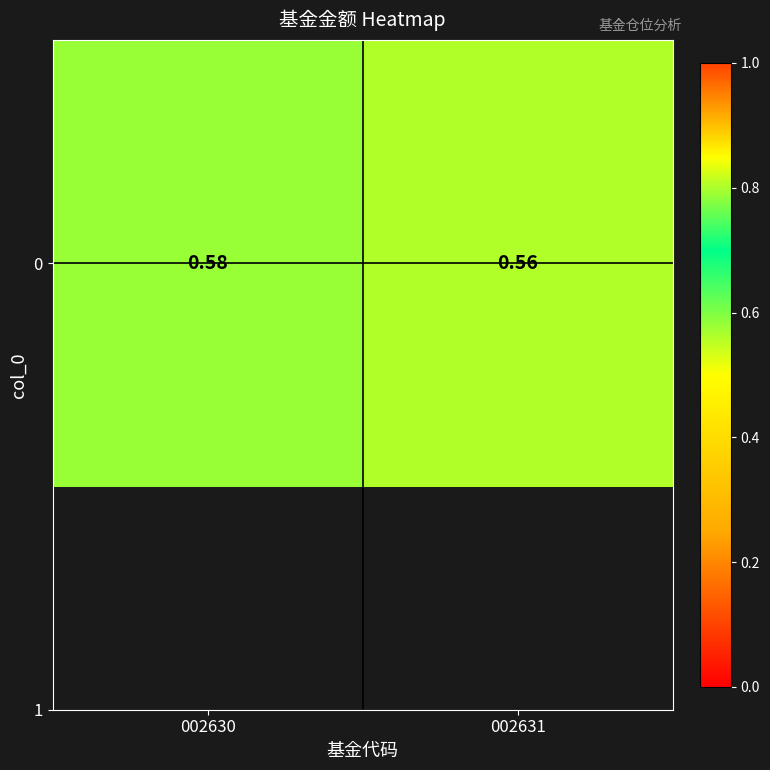

Which label corresponds to the smallest value in the chart?

002631